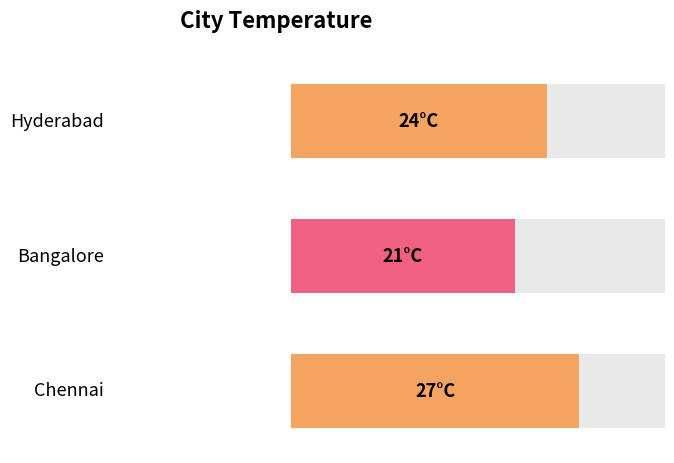

The value at Bangalore is 35. True or false?

False